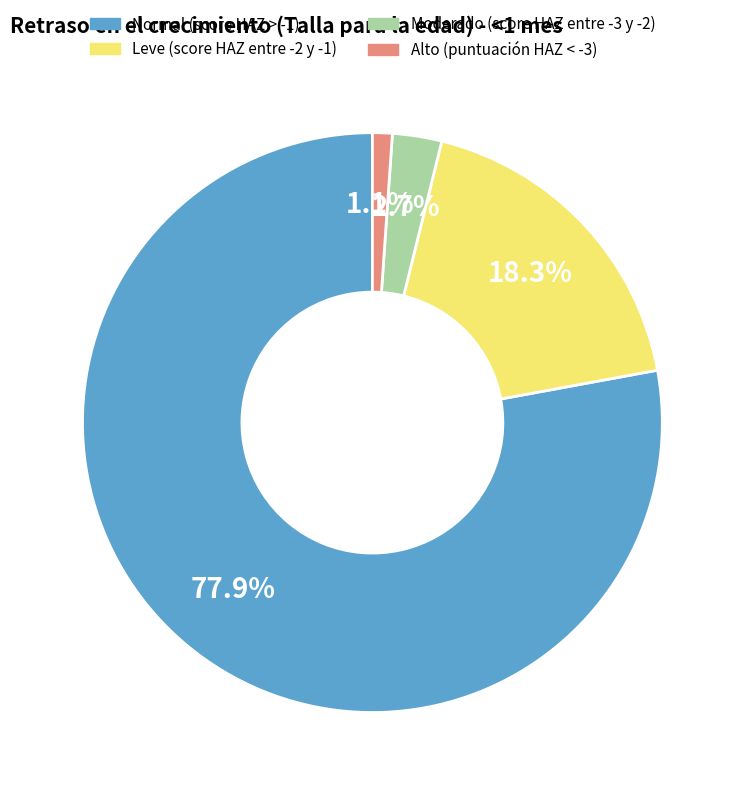

Which has a higher value, Alto (puntuación HAZ < -3) or Normal (score HAZ > -1)?

Normal (score HAZ > -1)